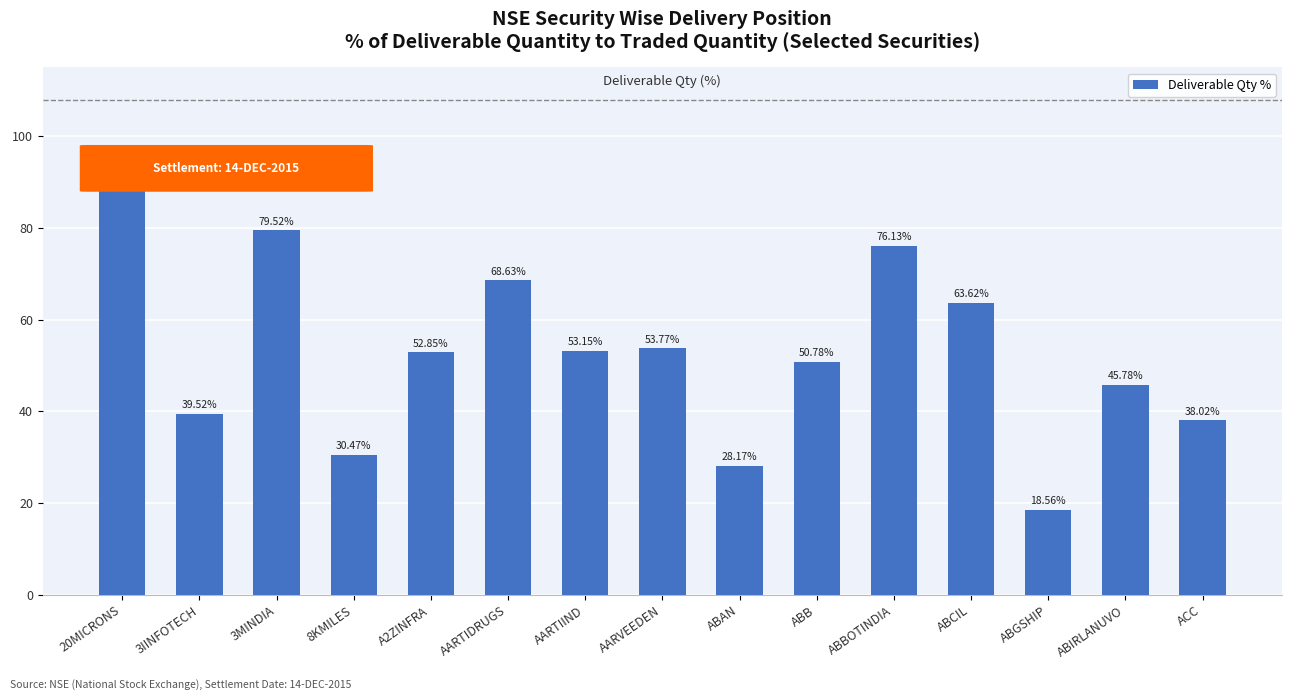

Rank the categories by value from highest to lowest.

20MICRONS, 3MINDIA, ABBOTINDIA, AARTIDRUGS, ABCIL, AARVEEDEN, AARTIIND, A2ZINFRA, ABB, ABIRLANUVO, 3IINFOTECH, ACC, 8KMILES, ABAN, ABGSHIP